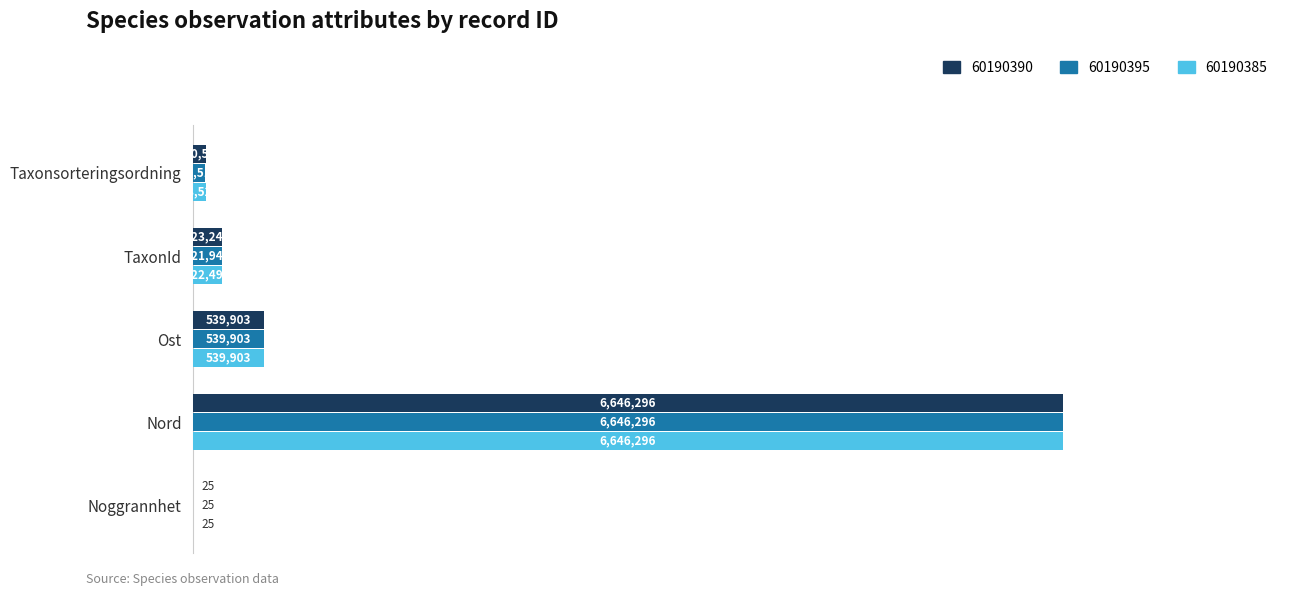

What are all the series names shown in the legend?

60190390, 60190395, 60190385